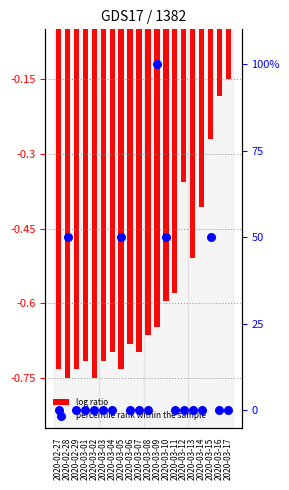

At how many categories does at least one series exceed 15?

5